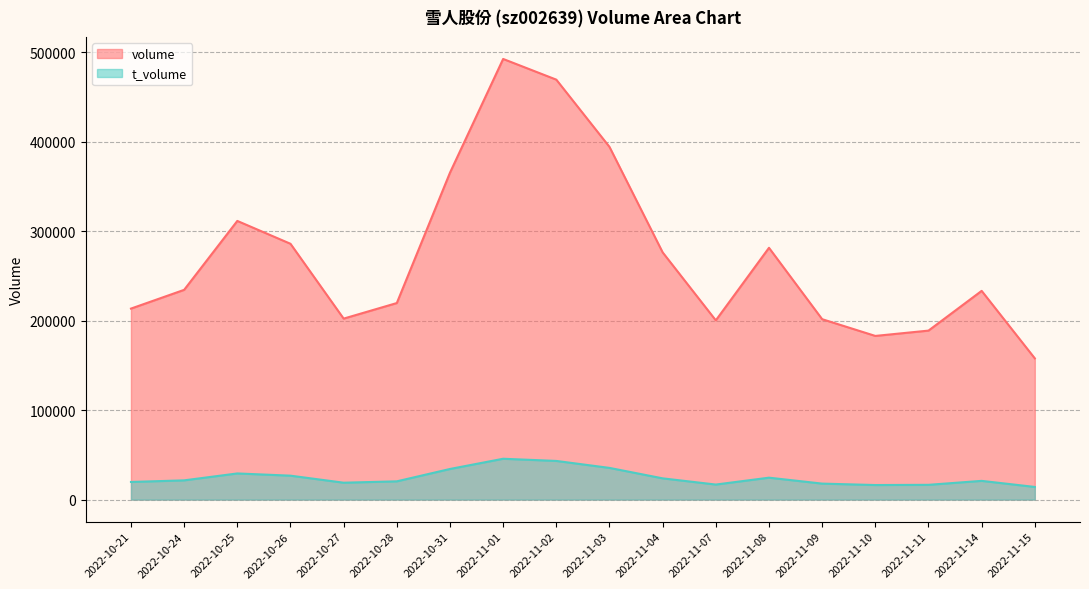

What is the total value across all series at 2022-11-01?

537957